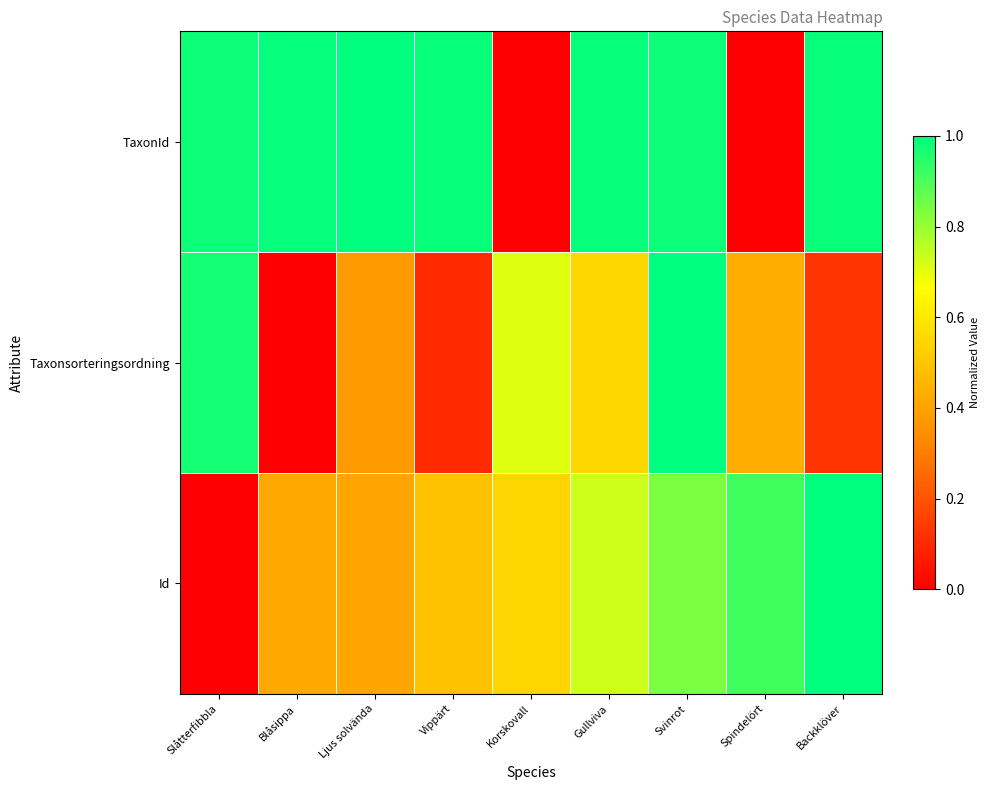

Which series has the largest range (max minus min)?

TaxonId